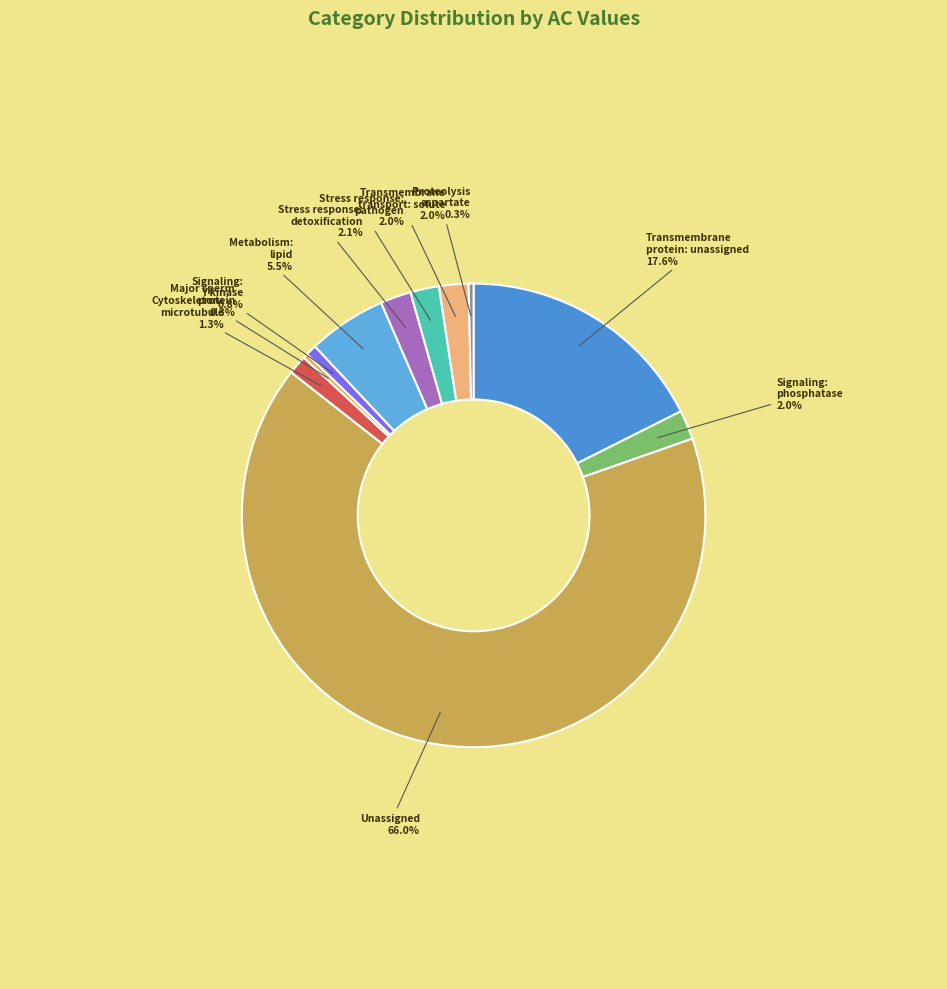

Which category accounts for the majority?

Unassigned